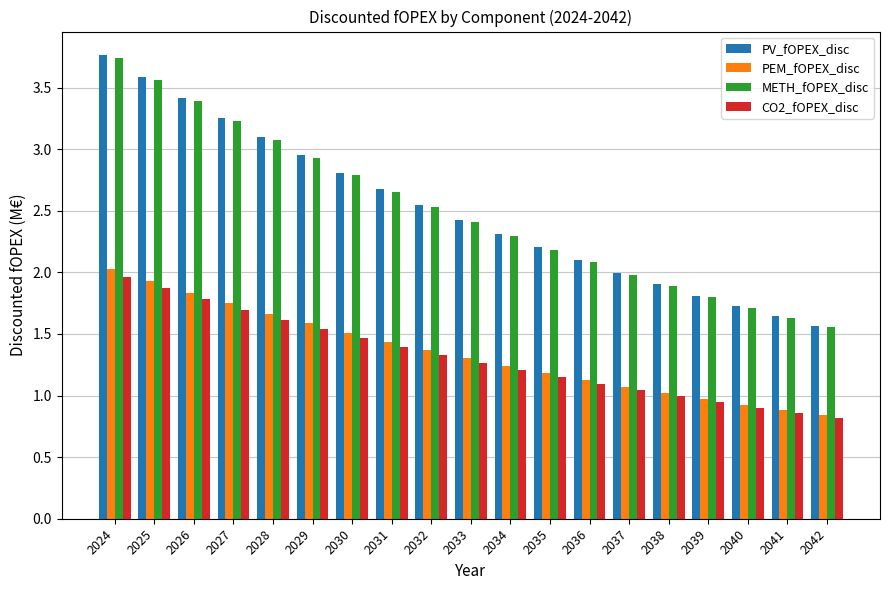

Does the chart contain stacked bars?

No